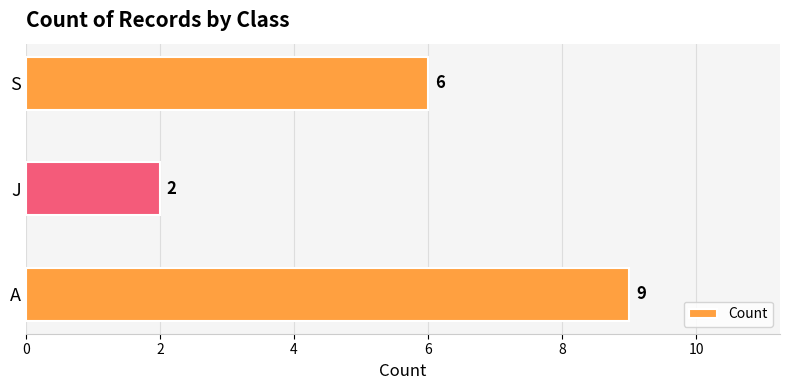

How many categories are shown in the chart?

3